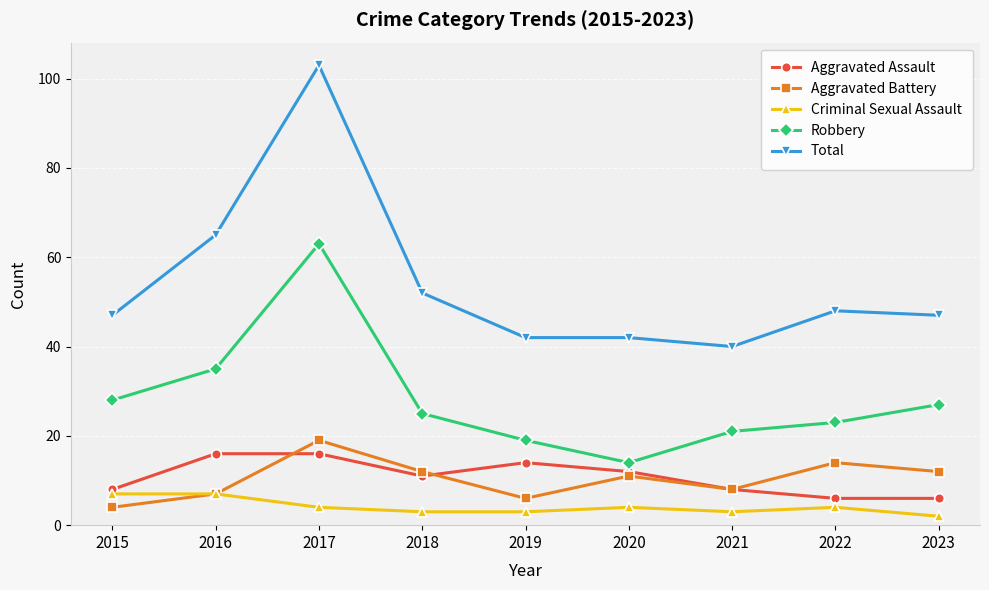

What is the average value of the Criminal Sexual Assault series?

4